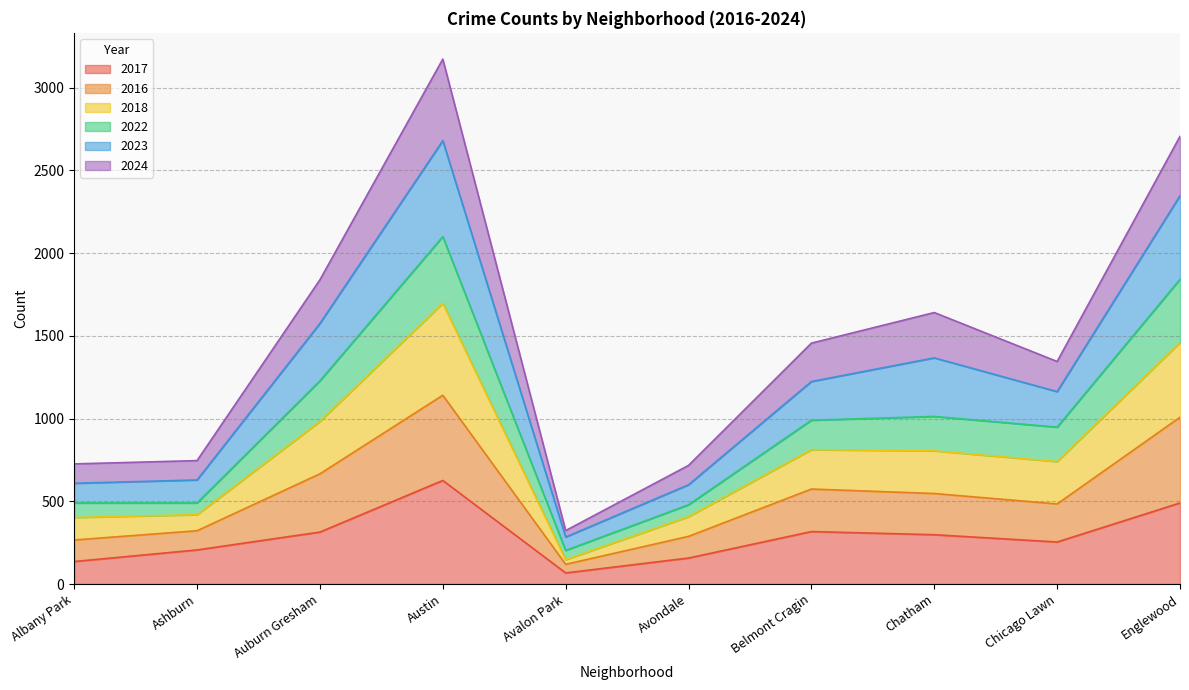

Which series has the largest total across all categories?

2023